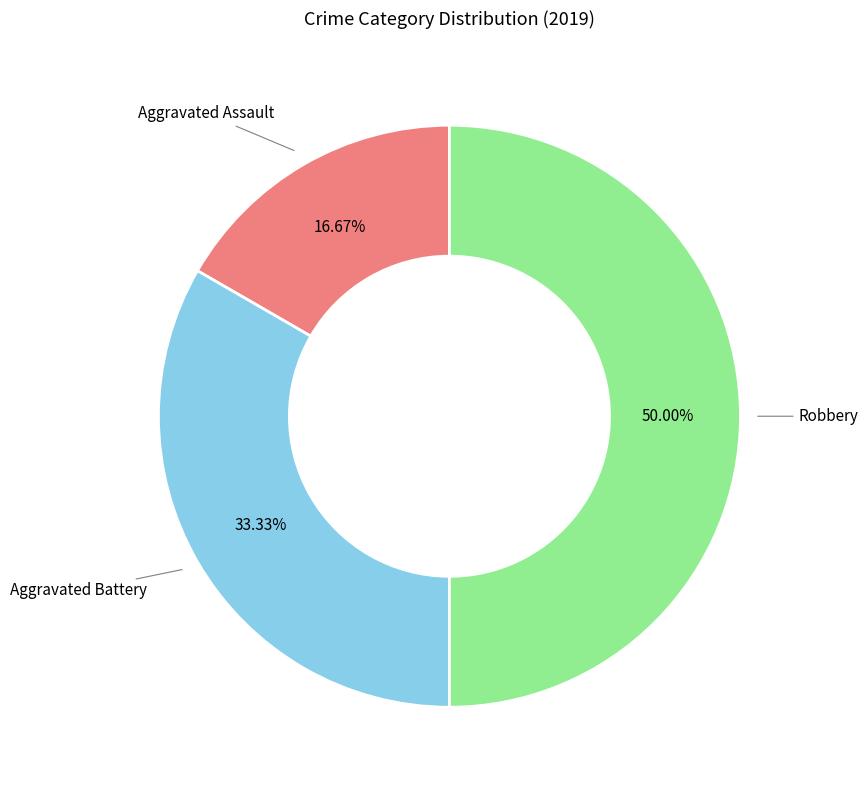

Count the number of slices in the pie.

3